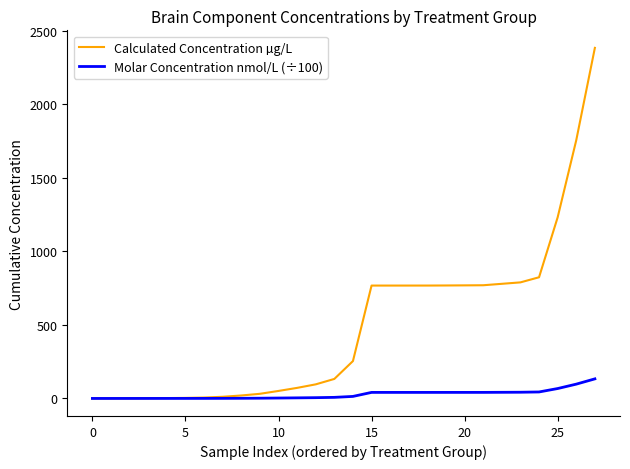

Does the chart display data point markers on the line(s)?

No